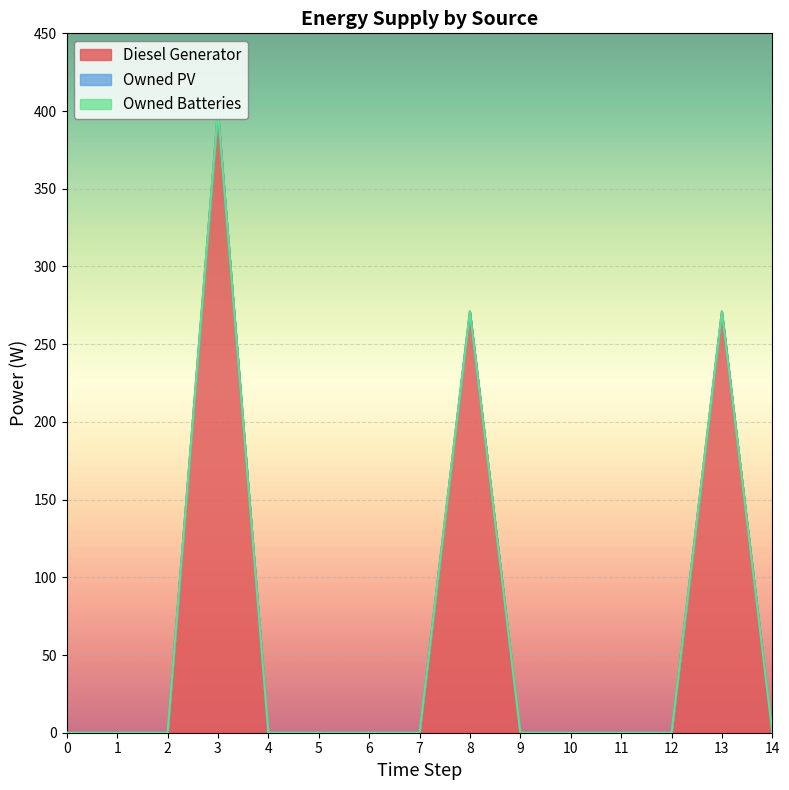

How many lines are shown in the chart?

3